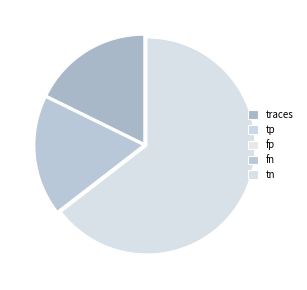

What is the change in value from tp to fn?

+21742